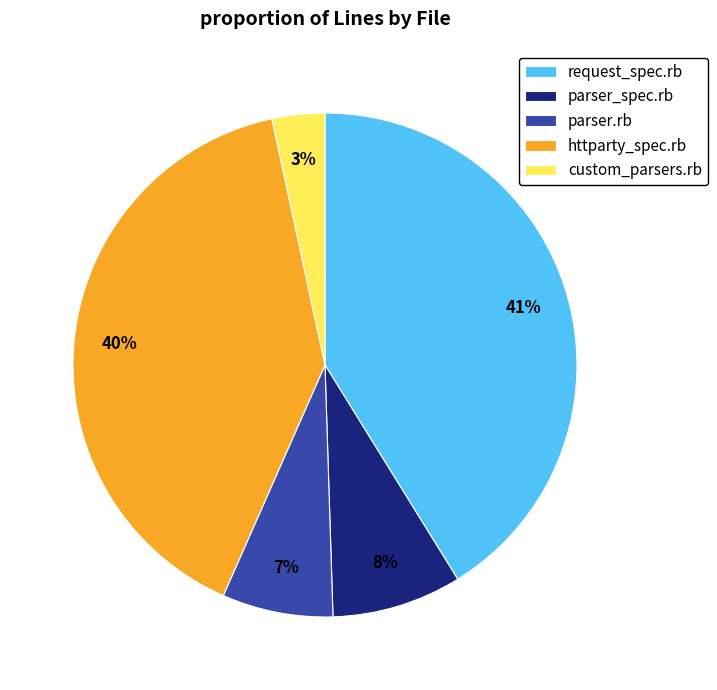

Which slice is the largest?

request_spec.rb